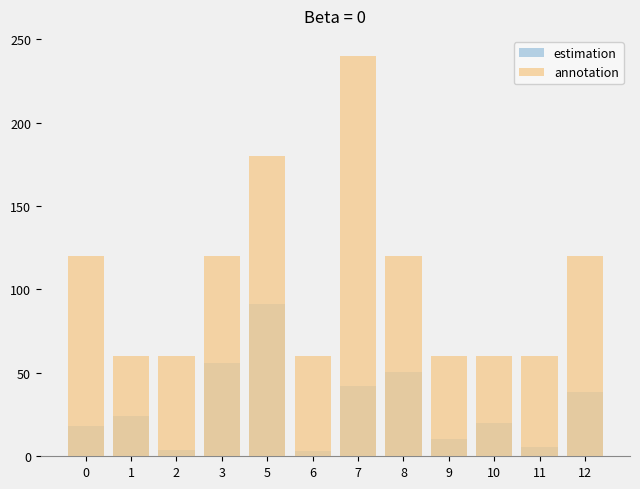

Are the bars horizontal?

No